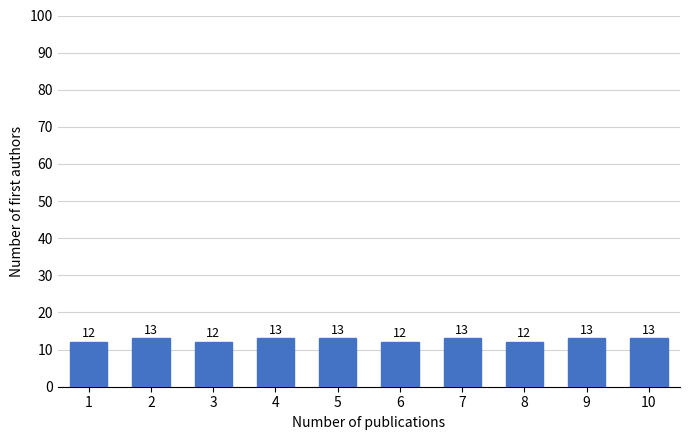

Reading left to right, what are all the values shown in this chart?

1=12	2=13	3=12	4=13	5=13	6=12	7=13	8=12	9=13	10=13